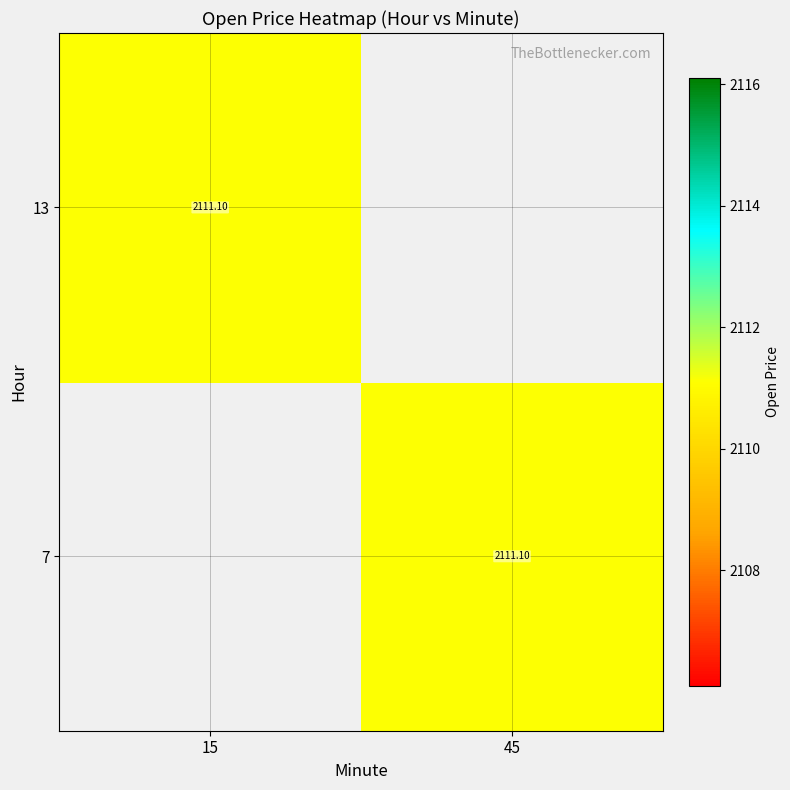

Where does the 7 series first go above 2111?

45